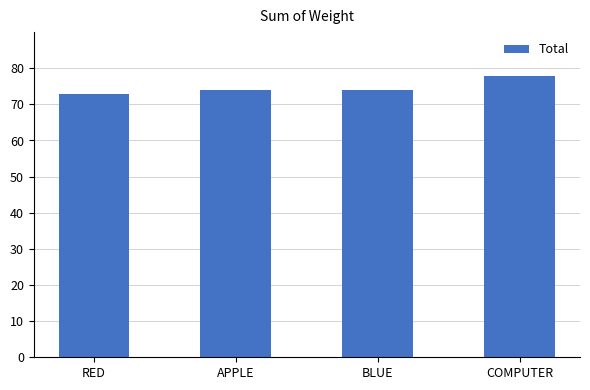

Approximately how many times larger is the value at RED compared to COMPUTER?

0.9